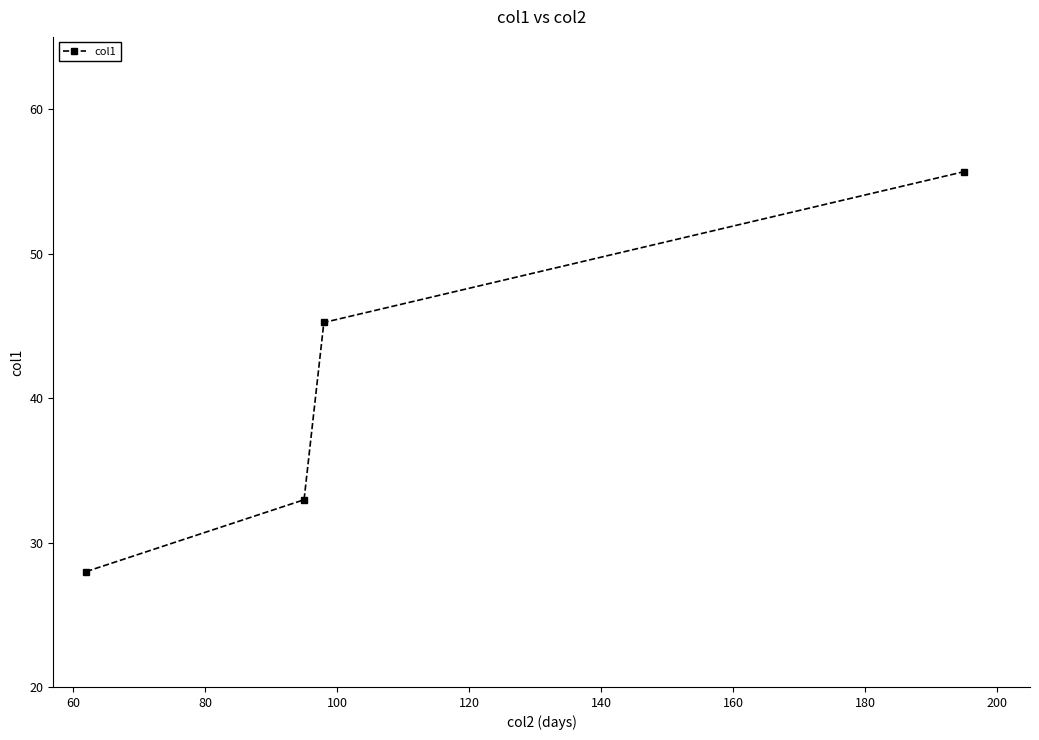

What is the greatest value displayed?

55.7